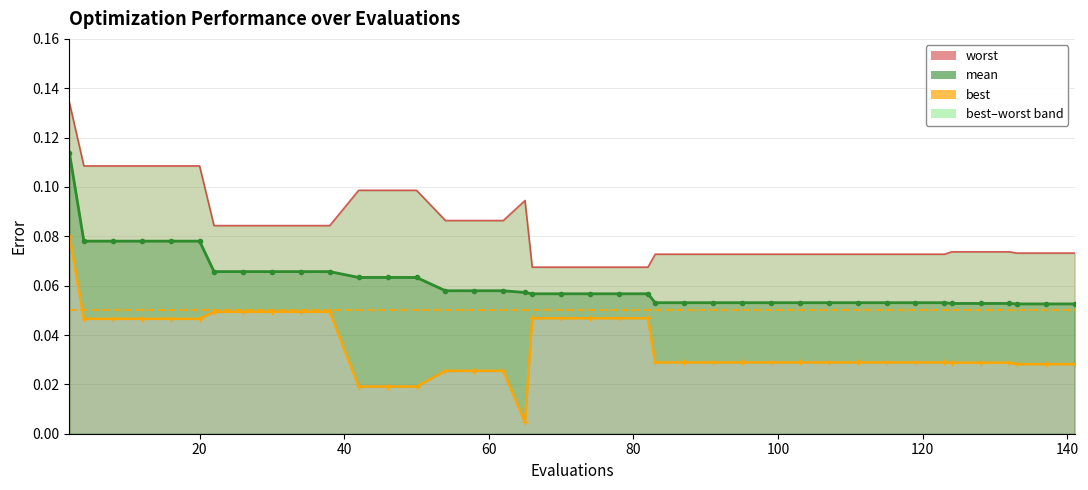

Which series has the widest spread of values?

best (line)